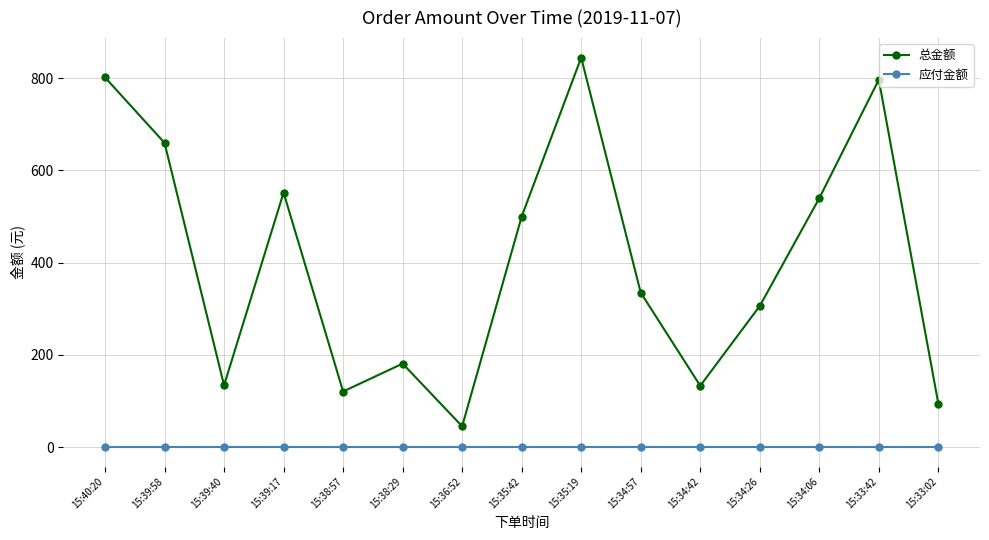

Where is the first local minimum for 总金额?

15:39:40